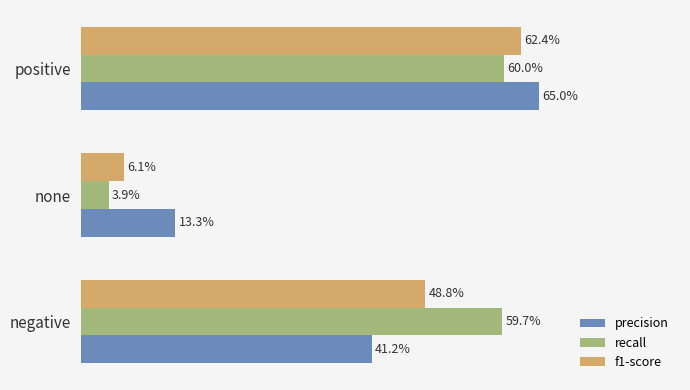

List the series in order of their overall mean, lowest first.

f1-score, precision, recall